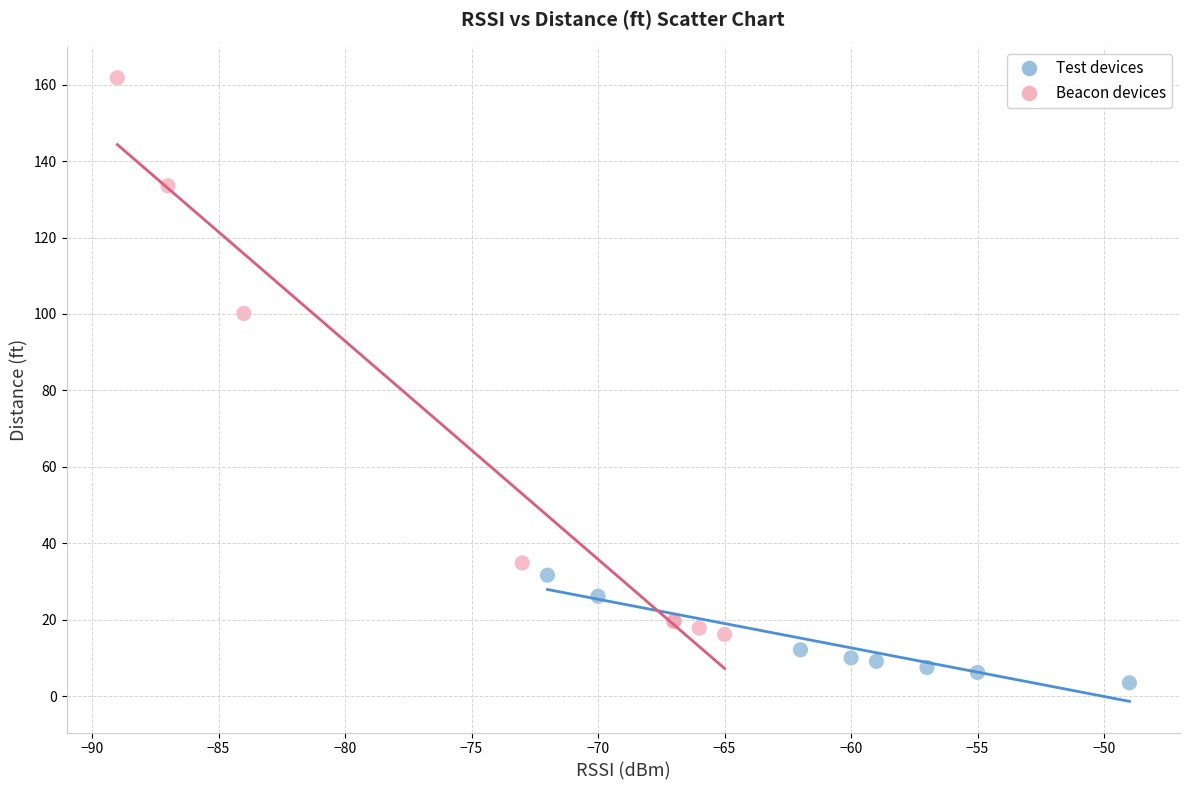

Which series contains the highest Y value?

Beacon devices